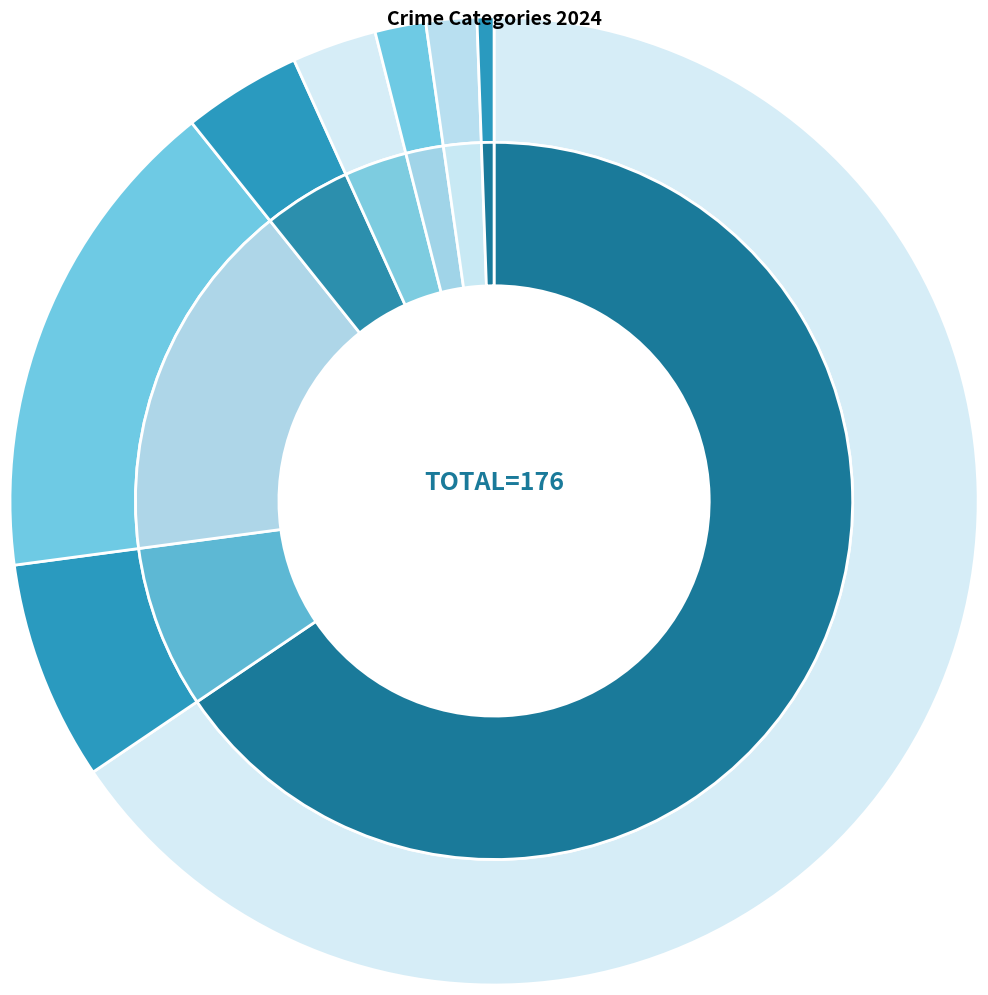

What percentage is the Burglary slice, to the nearest percent?

7%